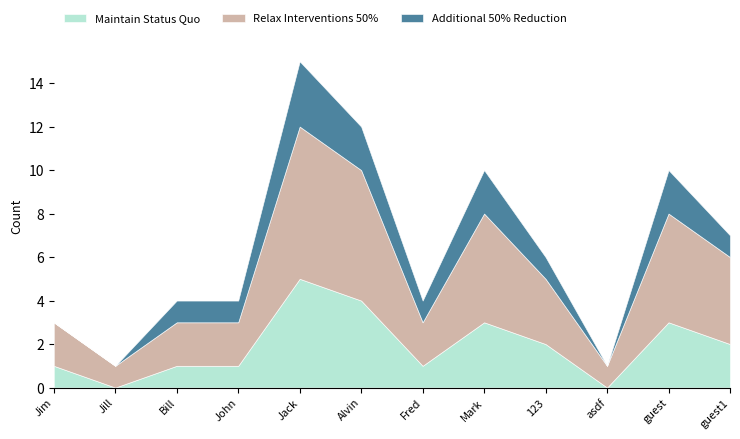

Where is Relax Interventions 50% nearest to the value 4?

guest1